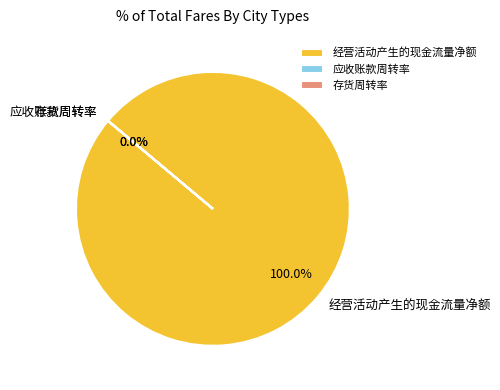

Rank the categories by value from highest to lowest.

经营活动产生的现金流量净额, 存货周转率, 应收账款周转率